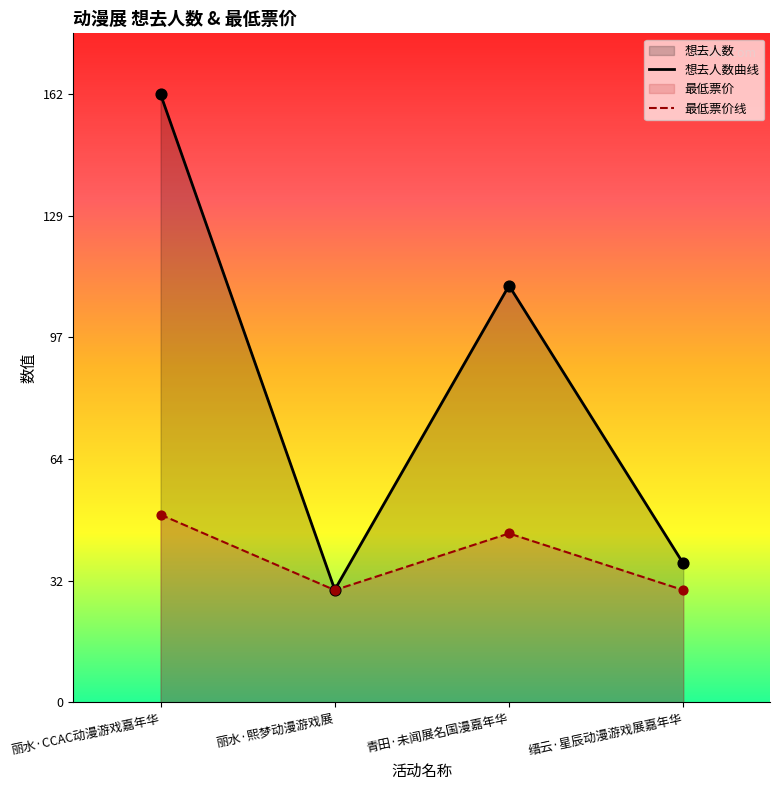

Which series has the widest spread of Y values?

想去人数曲线